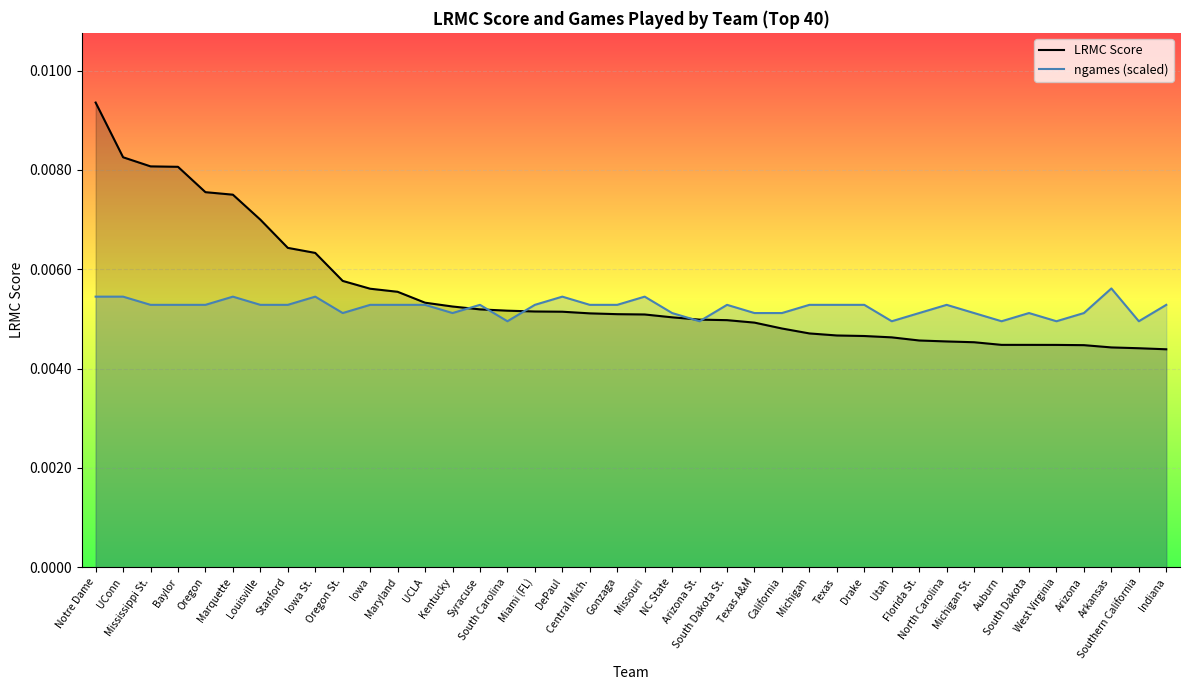

In ngames (scaled), how many points are higher than both neighbors (excluding endpoints)?

9